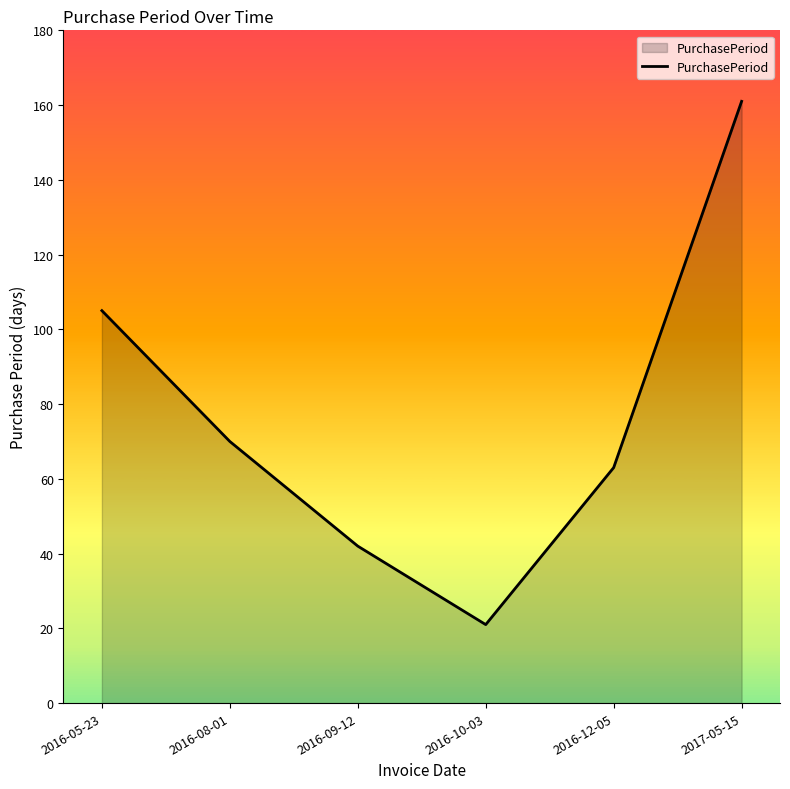

List the labels in order of value, smallest first.

2016-10-03, 2016-09-12, 2016-12-05, 2016-08-01, 2016-05-23, 2017-05-15